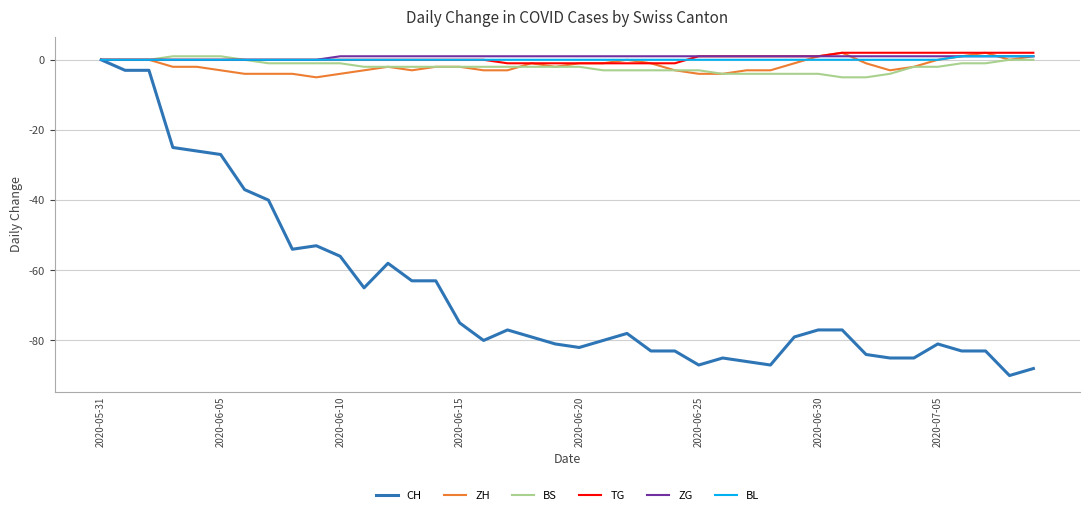

Which series has the widest spread of values?

CH